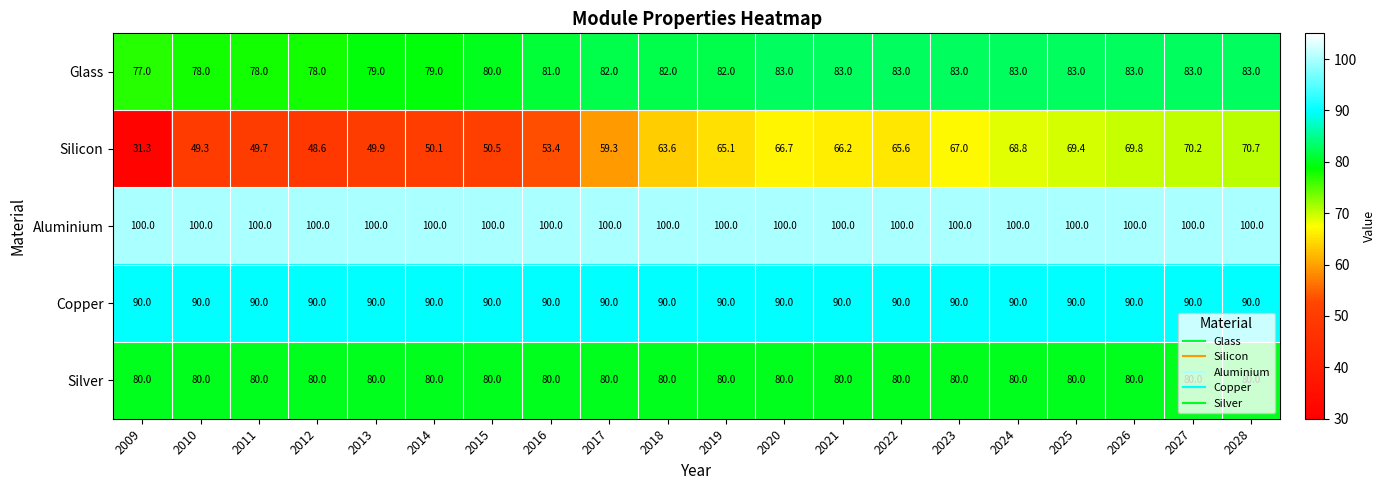

What is the spread (max minus min) of values at 2010?

50.7